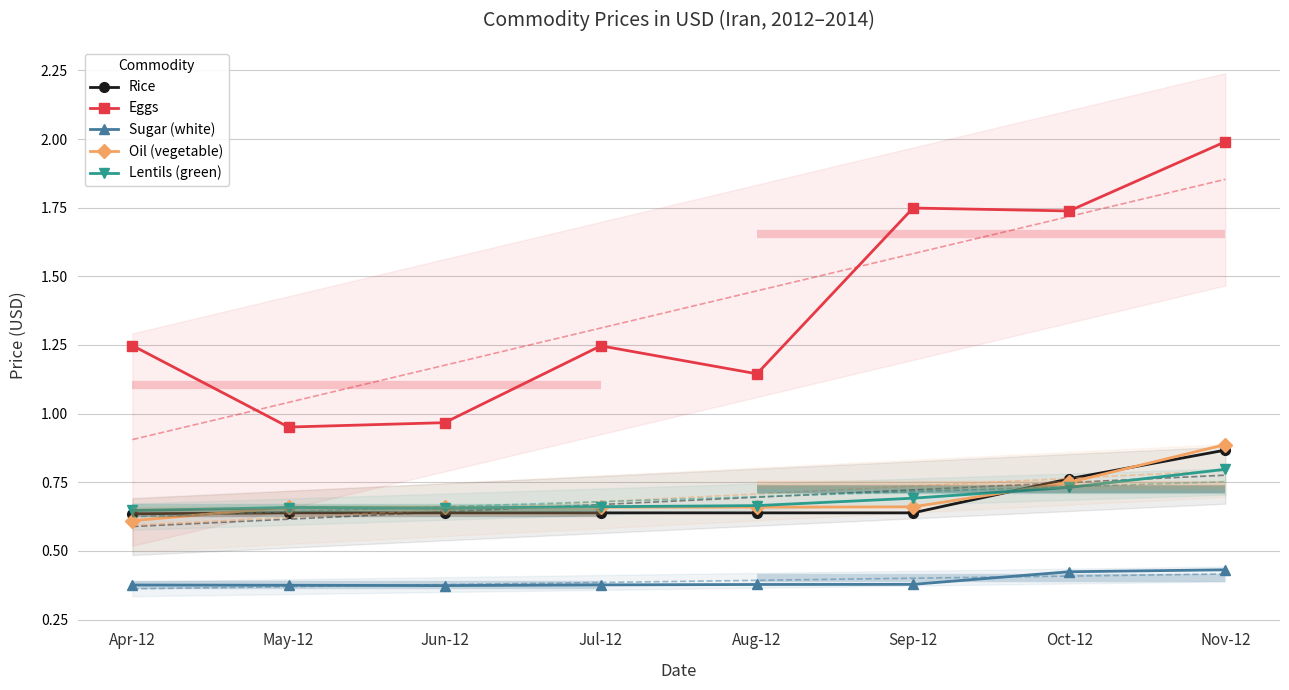

True or false: Sugar (white) and Oil (vegetable) intersect in this chart.

False